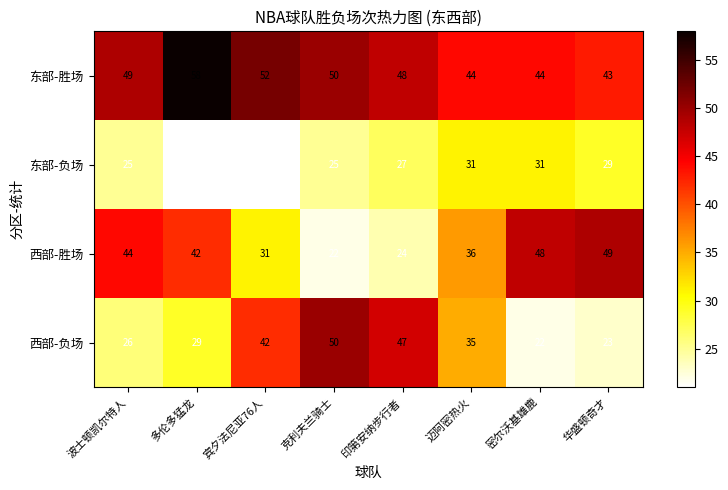

What is the spread (max minus min) of values at 密尔沃基雄鹿?

26